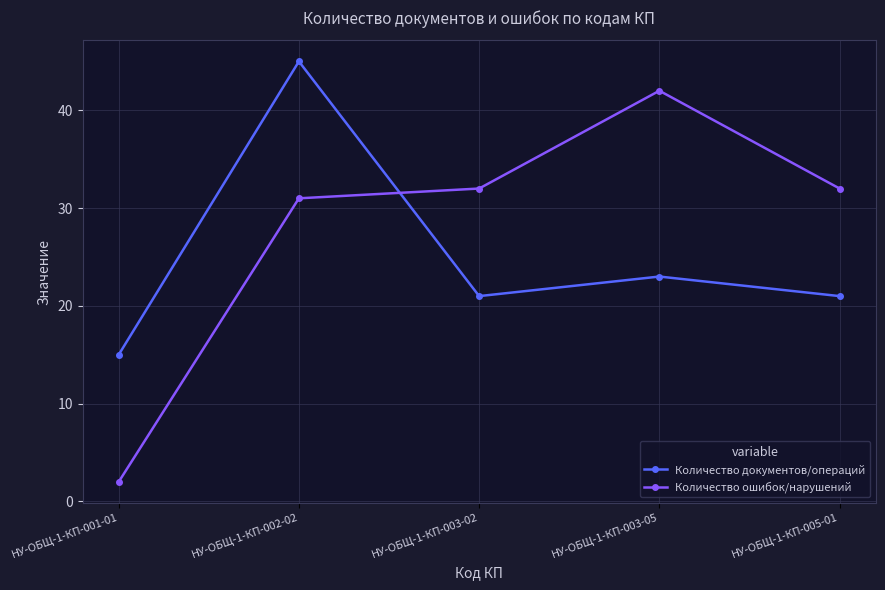

List the series in order of their peak value, lowest first.

Количество ошибок/нарушений, Количество документов/операций